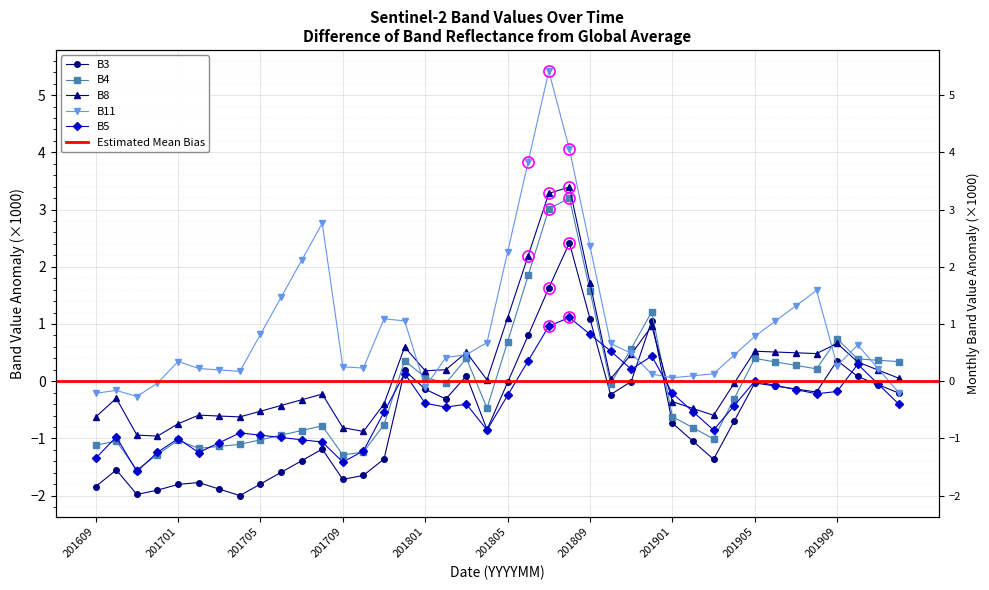

Rank the series by their maximum value, from highest to lowest.

B11, B8, B4, B3, B5